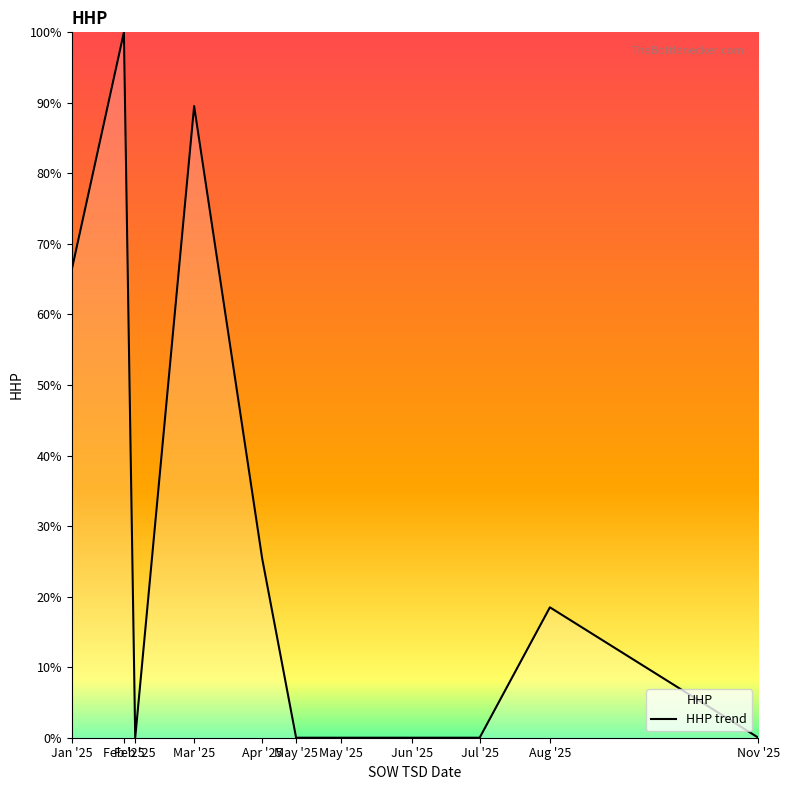

What is the approximate value at Mar '25?

89.5